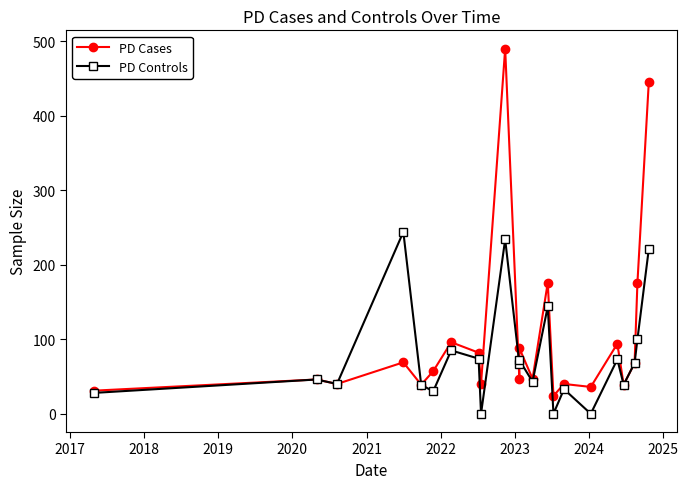

Which series has the largest total across all categories?

PD Cases